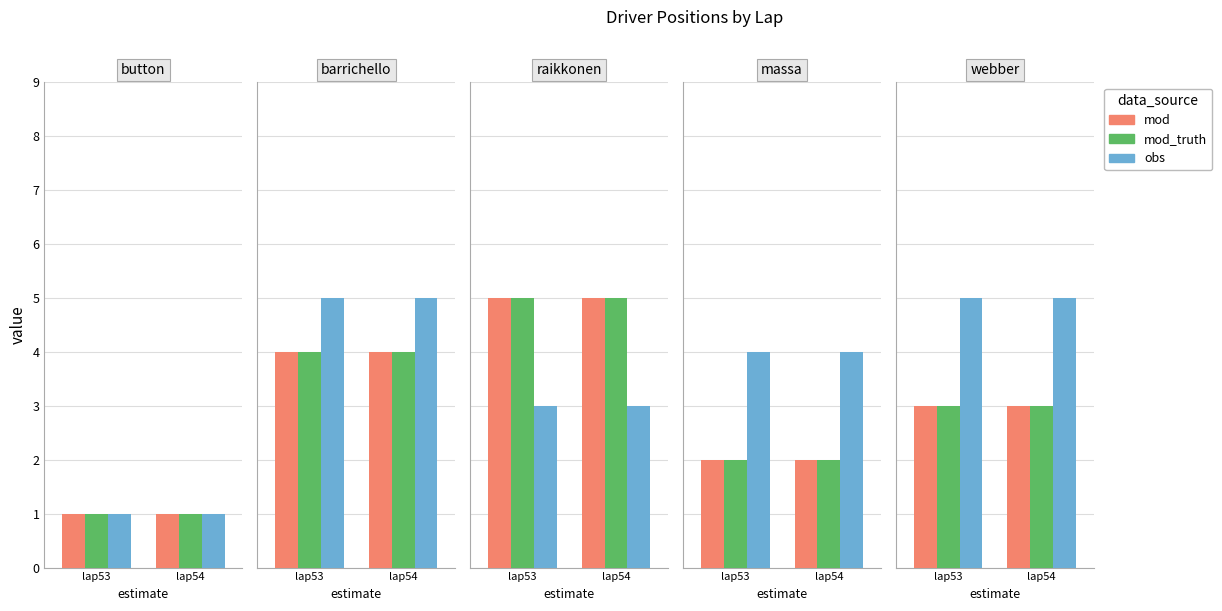

At which label does mod_truth reach its peak?

lap53